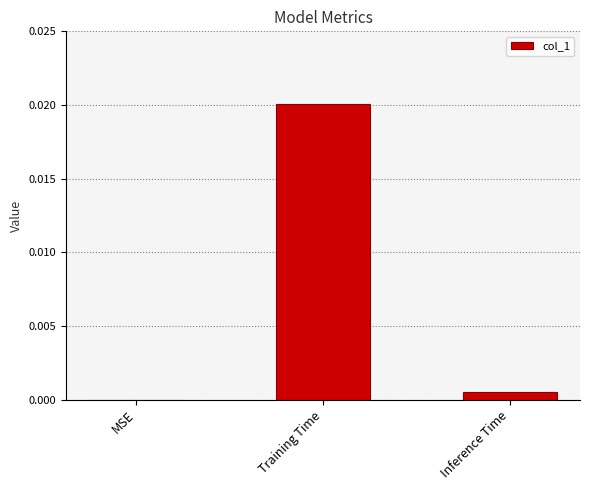

Which has a higher value, Training Time or Inference Time?

Training Time